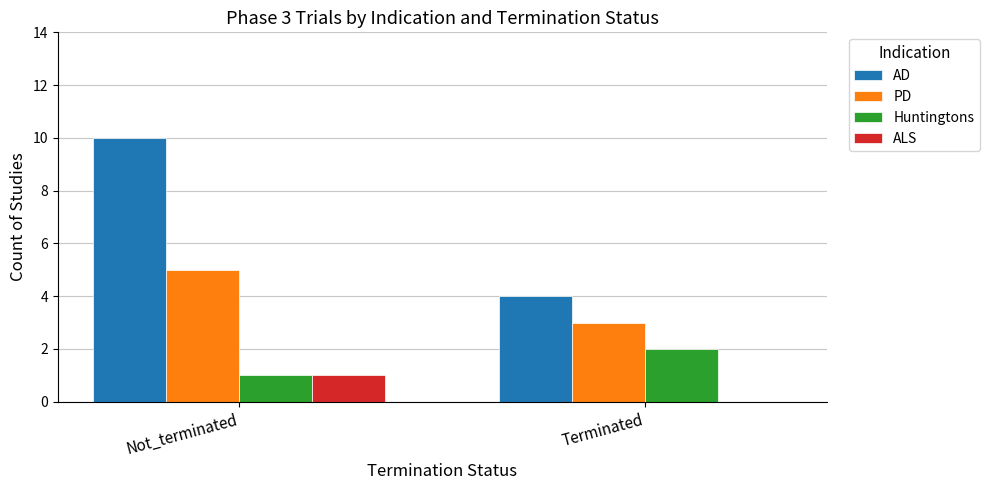

Count the Huntingtons values in the range 1 to 2.

2